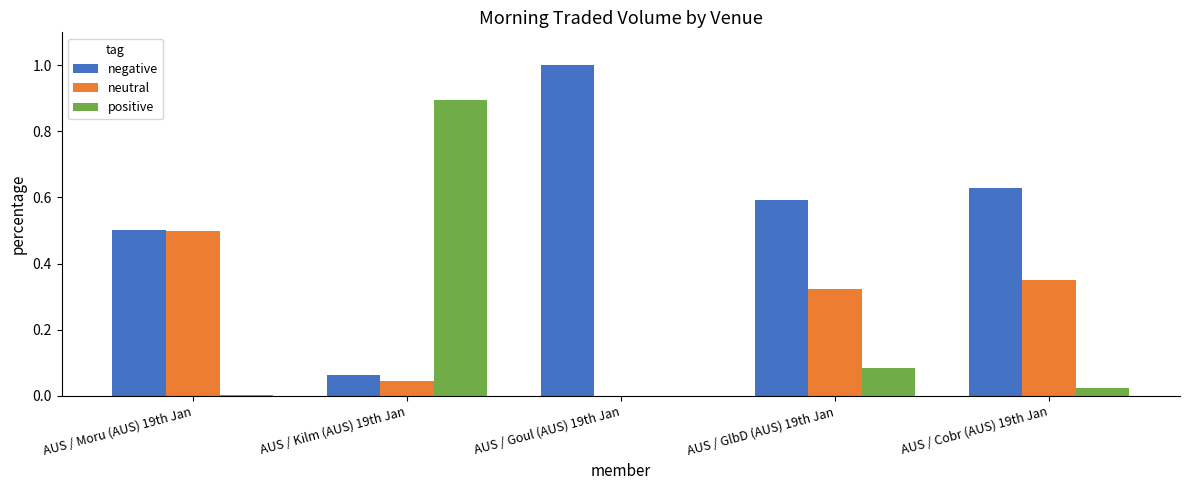

At which category does the chart reach its peak across all series?

AUS / Goul (AUS) 19th Jan